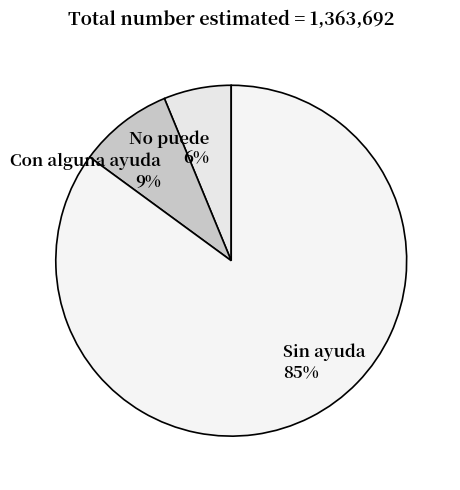

Is it true that Sin ayuda is 98% of the pie?

False